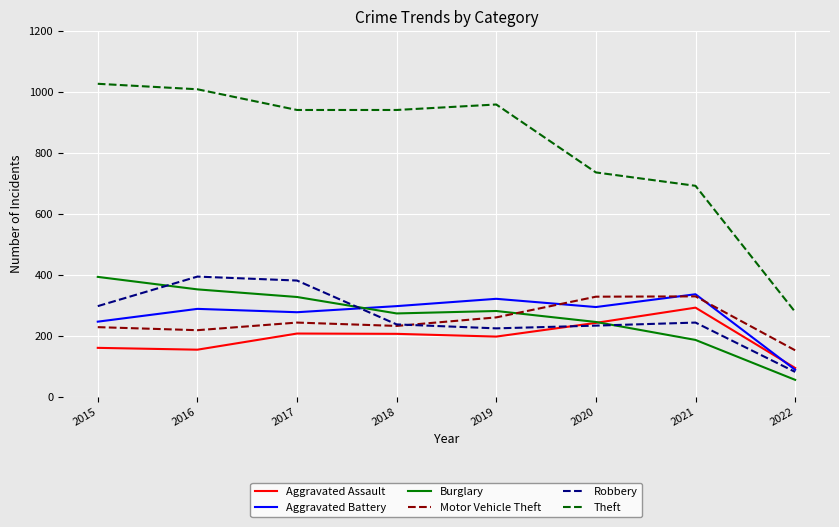

At which label does Burglary first exceed 281?

2015